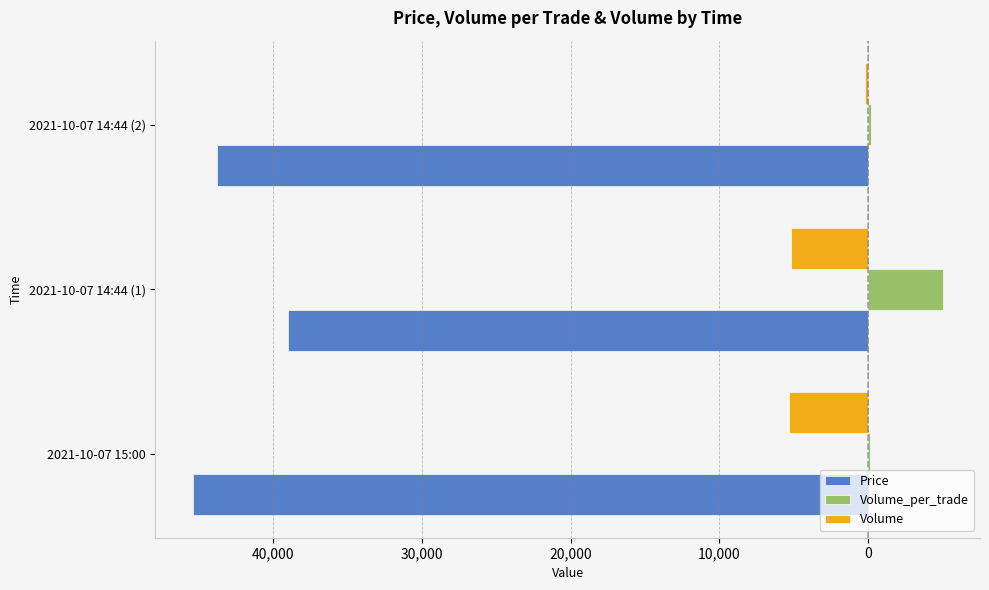

What is the average value of the Volume series?

-3567